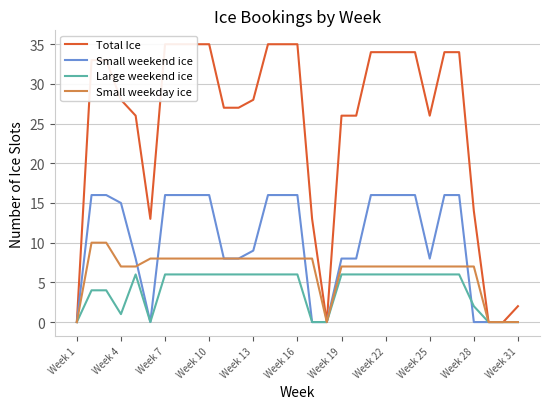

What value does the Small weekend ice series have at Week 10, to the nearest 5?

15